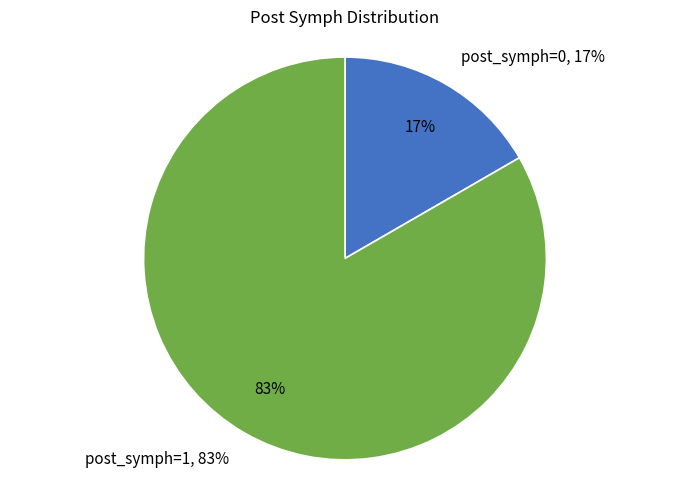

True or false: post_symph=0 accounts for 17% of the total.

True